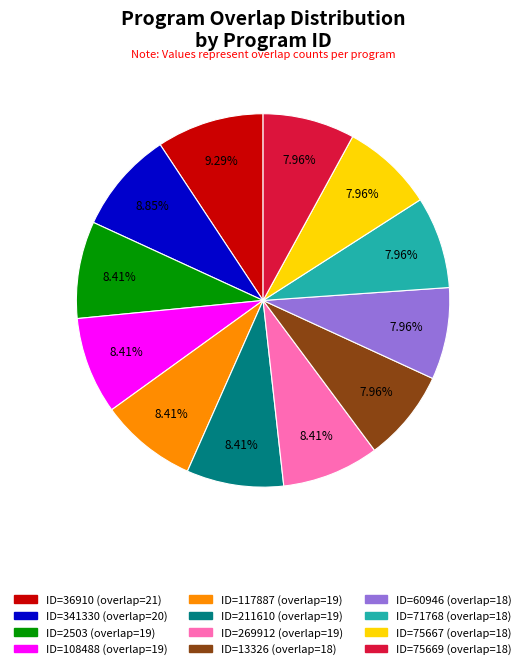

Is there any slice that represents more than half of the pie?

No